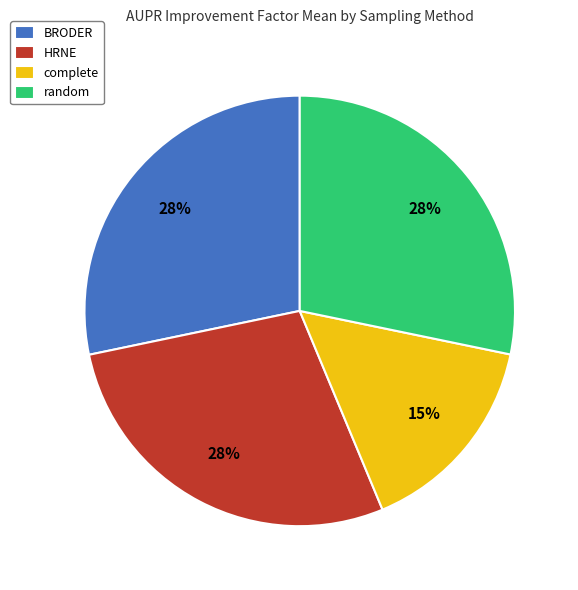

Does random represent more than half of the total?

No